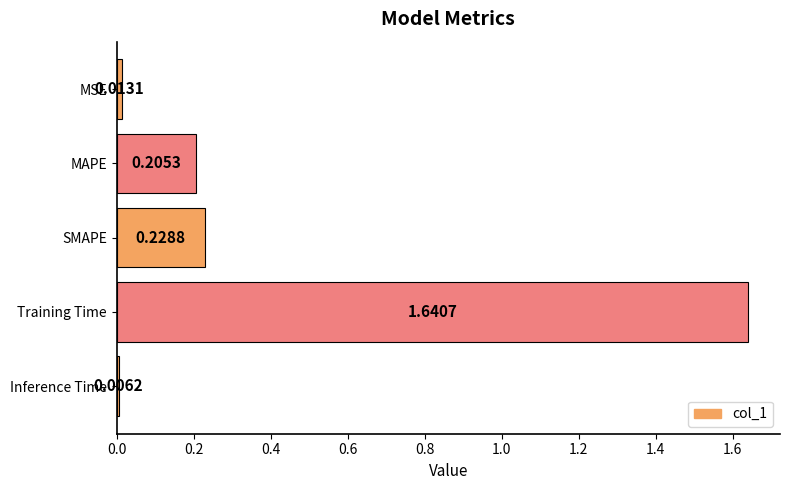

Rank the categories by value from highest to lowest.

Training Time, SMAPE, MAPE, MSE, Inference Time